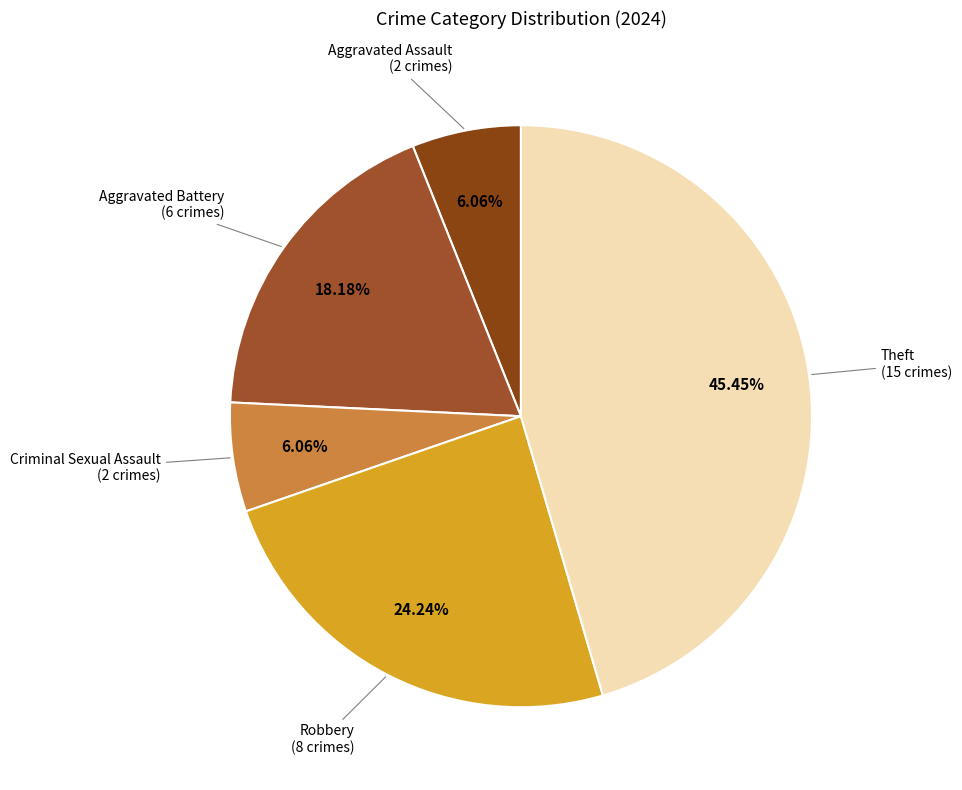

How many slices are in this pie chart?

5